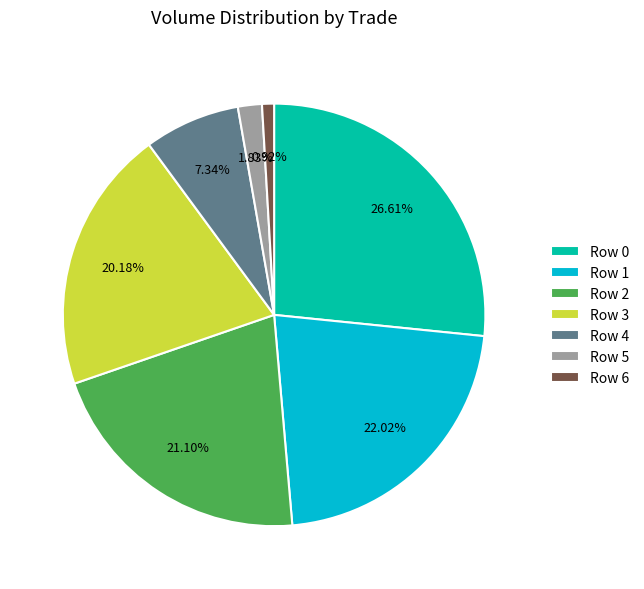

Which category has the smallest portion of the pie?

Row 6